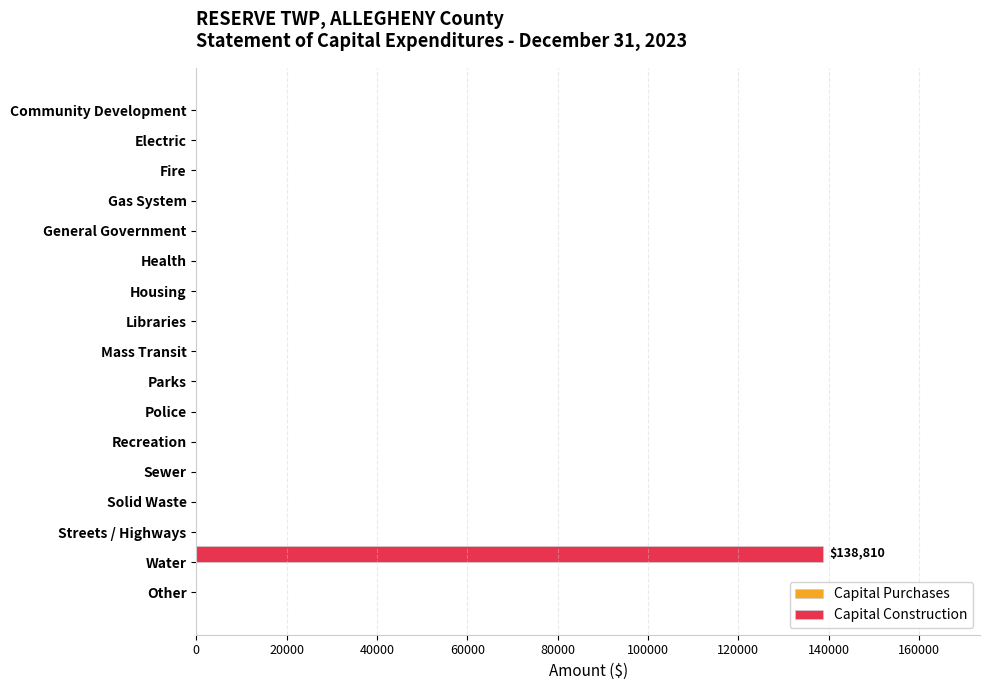

True or false: the data shows 0 at Parks.

True